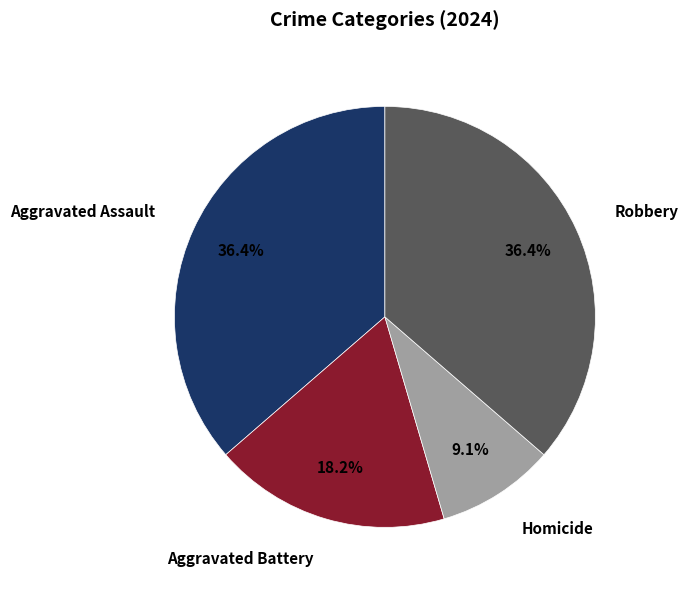

To the nearest percent, what is the difference between the largest and smallest slice percentages?

27%